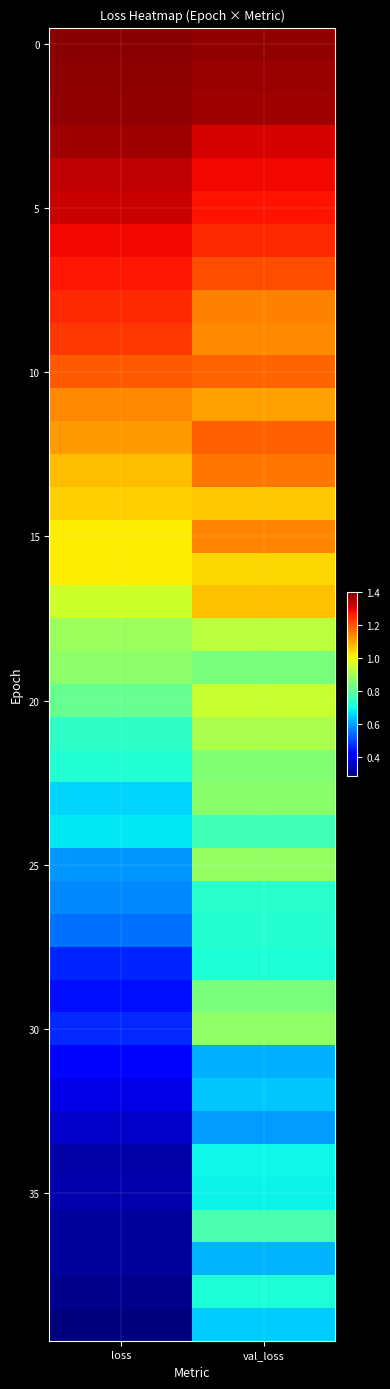

Count the number of data series in this chart.

40